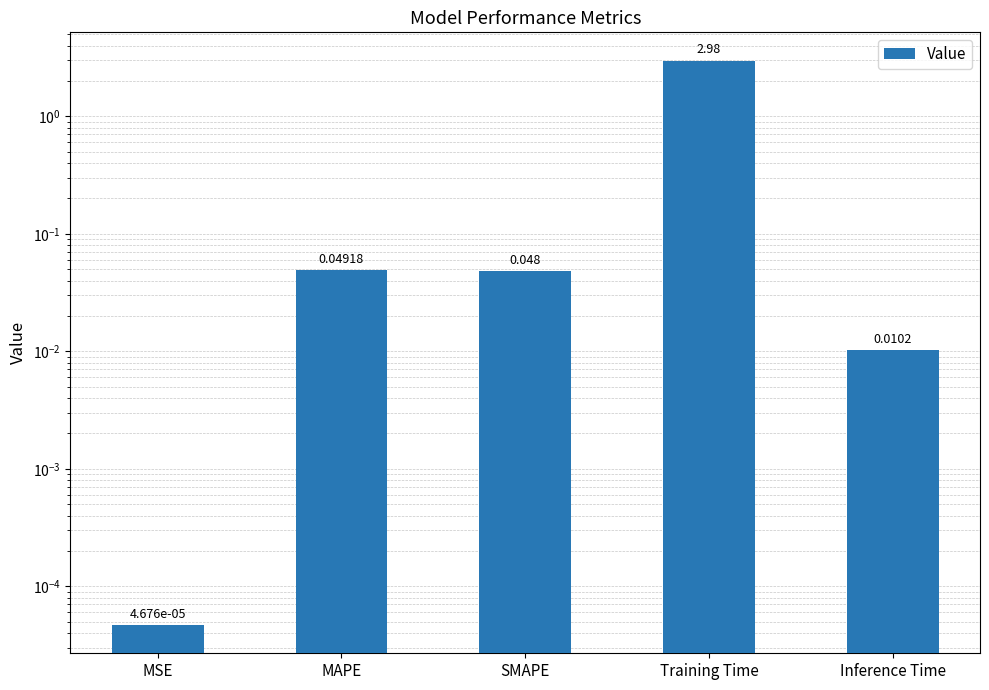

True or false: the data shows 0.0 at MAPE.

False